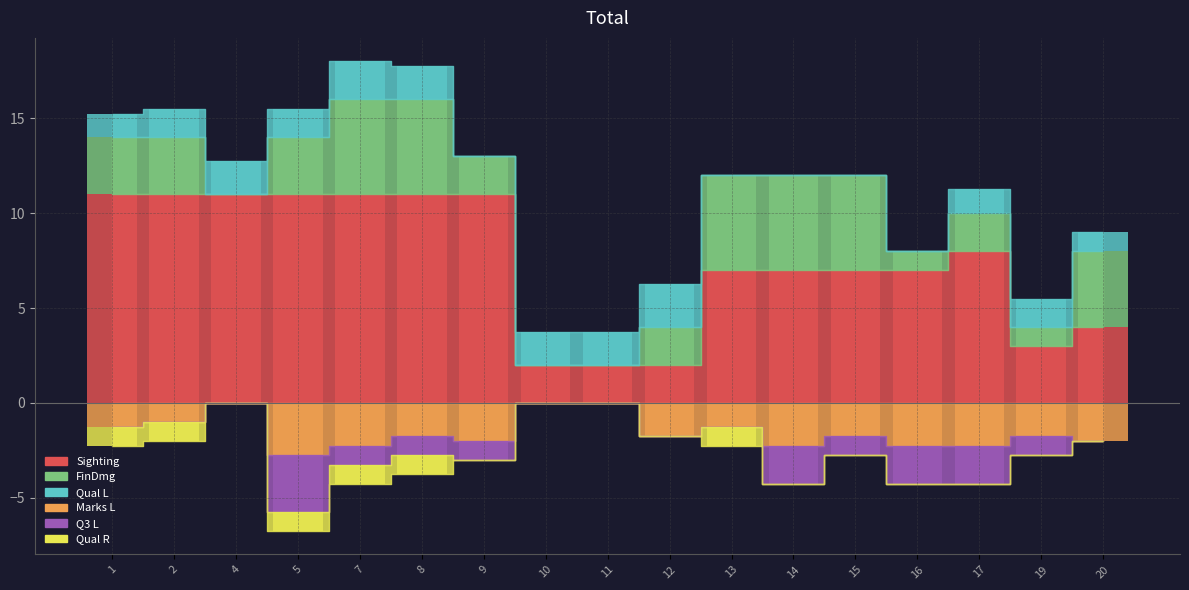

Which has a higher value, 7 or 2?

7